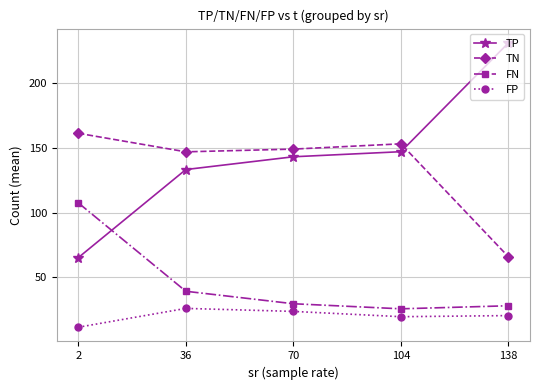

How many values in the FN series exceed 29?

3